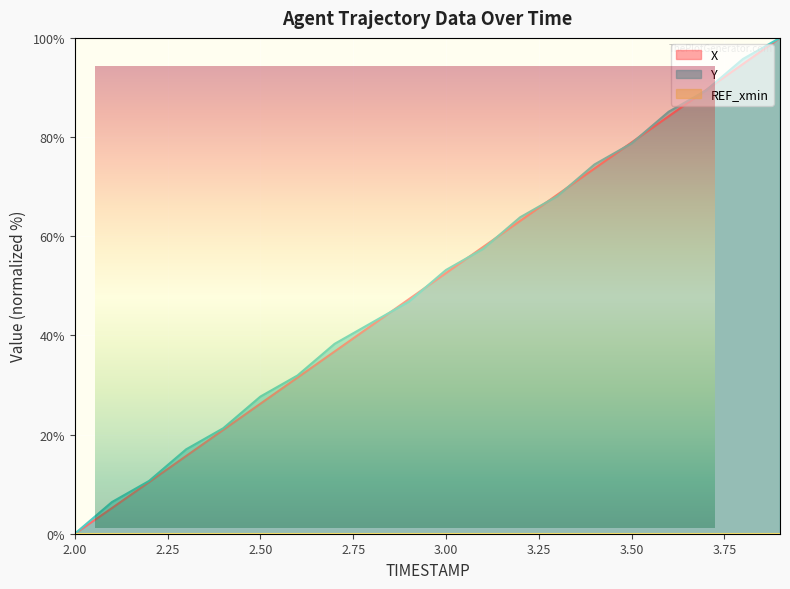

Is it true that X equals 47.3 at 2.9?

True